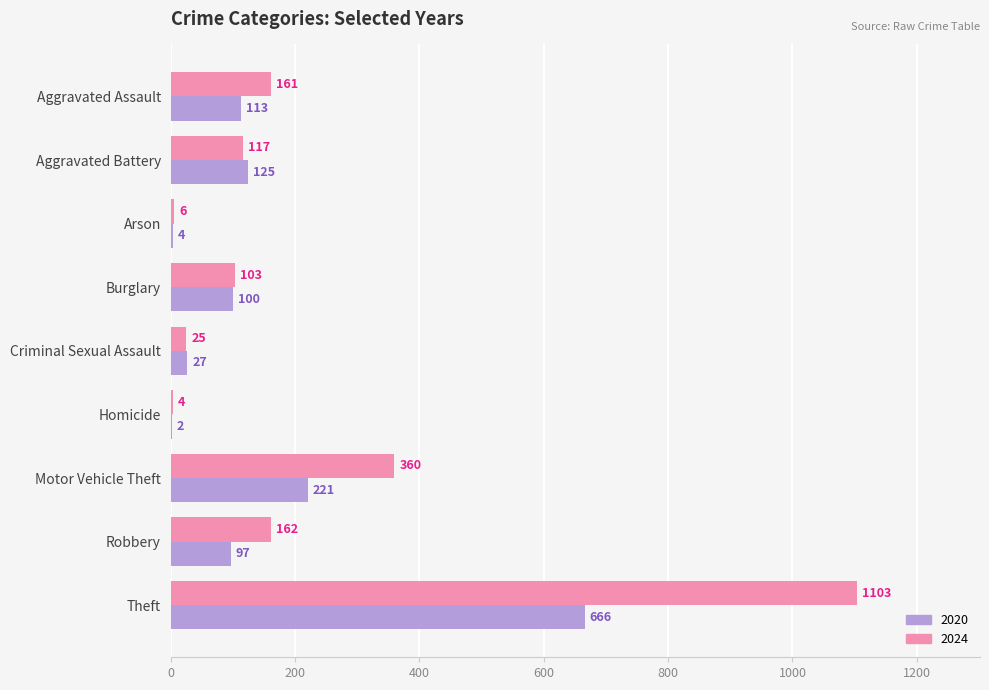

Where is 2024 nearest to the value 553?

Motor Vehicle Theft